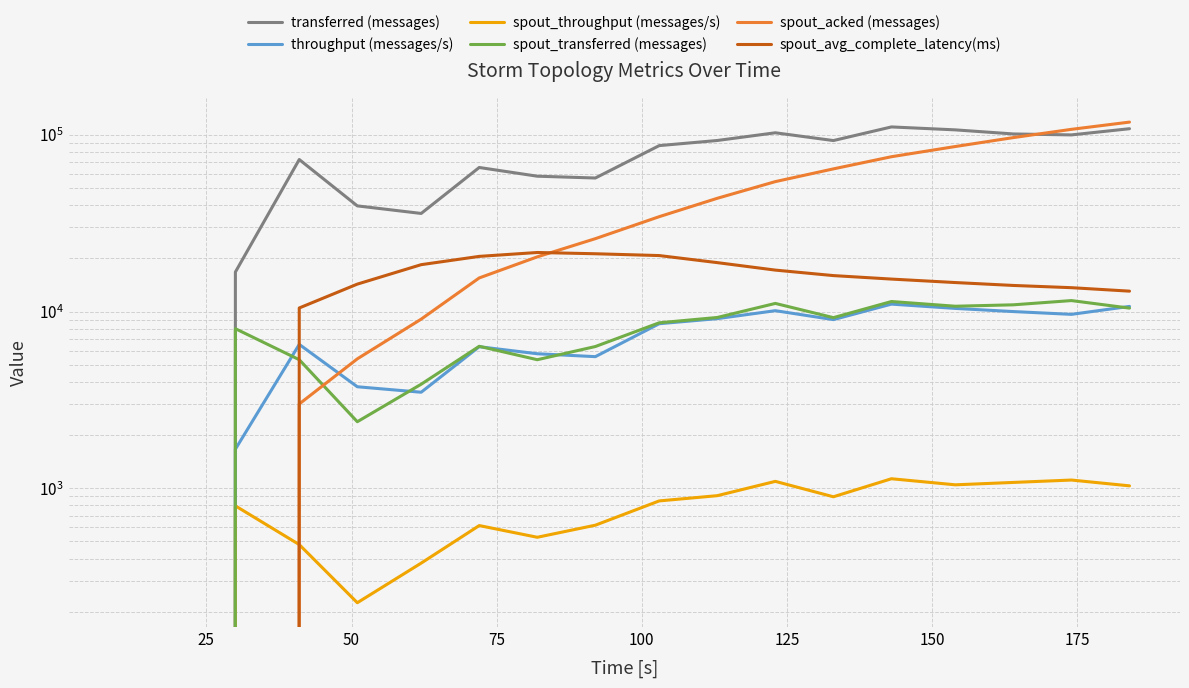

At 25, list the series in order from smallest to largest.

transferred (messages), throughput (messages/s), spout_throughput (messages/s), spout_transferred (messages), spout_acked (messages), spout_avg_complete_latency(ms)